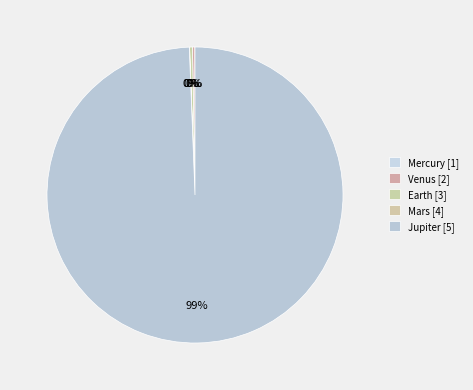

Rank the categories by value from lowest to highest.

Mercury, Mars, Venus, Earth, Jupiter